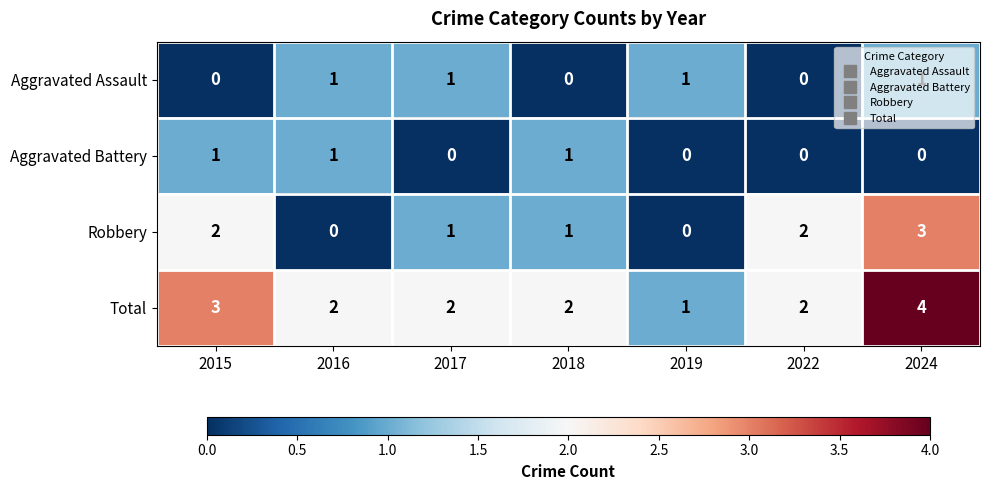

Which series has the largest total across all categories?

Total